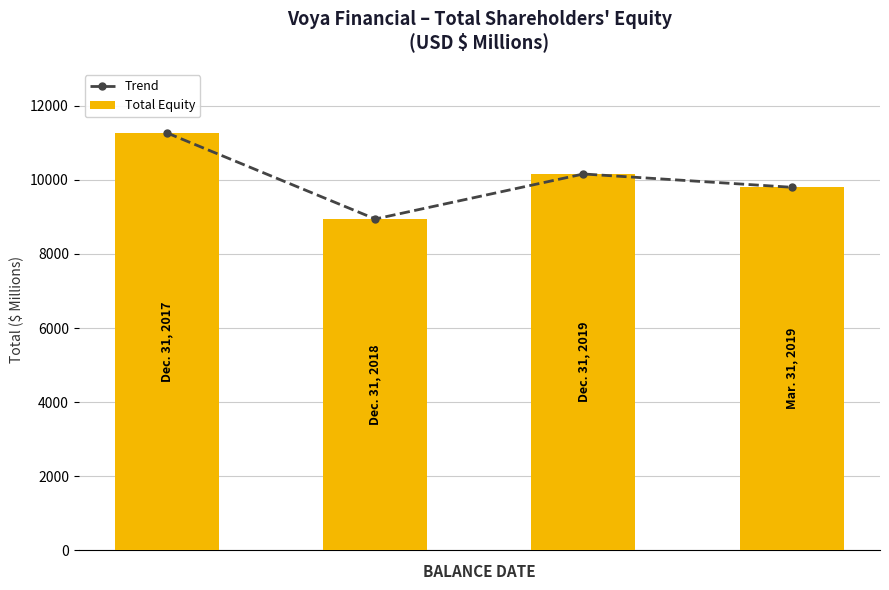

What is the smallest value displayed?

8945